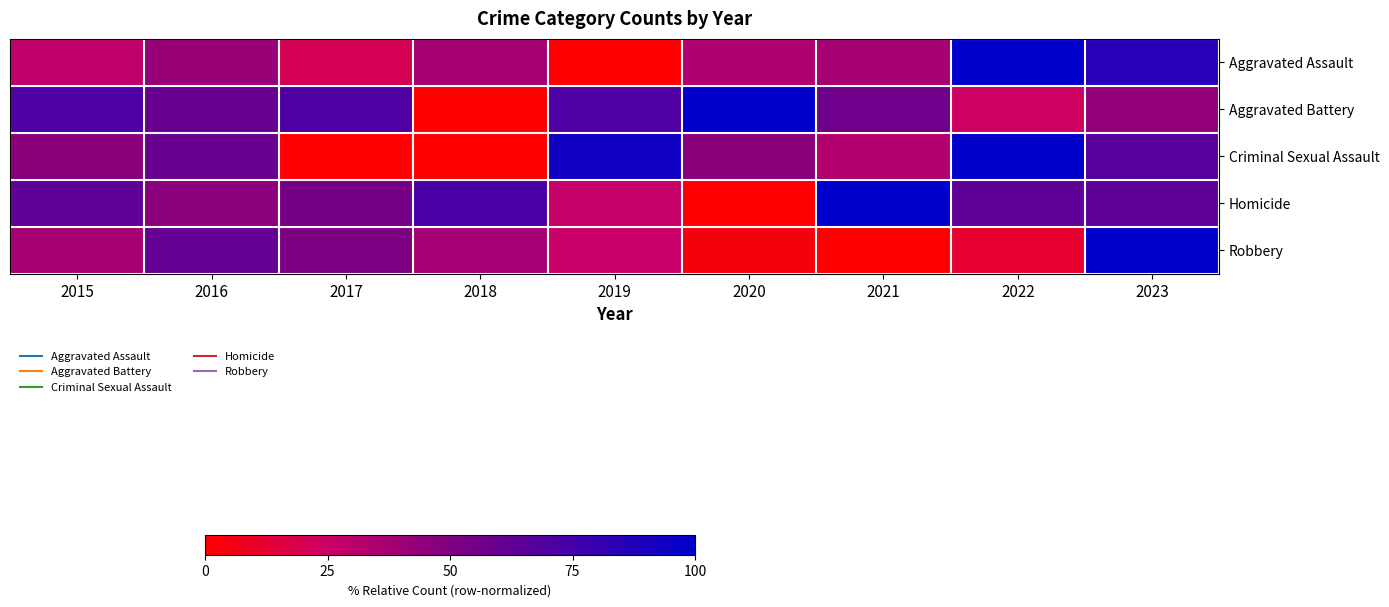

Reading left to right, transcribe all the data shown in this chart.

Aggravated Assault: 2015=29.0	2016=41.9	2017=21.0	2018=37.1	2019=0.0	2020=33.9	2021=37.1	2022=100.0	2023=85.5
Aggravated Battery: 2015=70.7	2016=60.3	2017=70.7	2018=0.0	2019=70.7	2020=100.0	2021=56.9	2022=24.1	2023=43.1
Criminal Sexual Assault: 2015=46.7	2016=60.0	2017=0.0	2018=0.0	2019=93.3	2020=46.7	2021=33.3	2022=100.0	2023=66.7
Homicide: 2015=63.6	2016=45.5	2017=54.5	2018=72.7	2019=27.3	2020=0.0	2021=100.0	2022=63.6	2023=63.6
Robbery: 2015=37.5	2016=61.3	2017=51.8	2018=38.1	2019=26.2	2020=3.6	2021=0.0	2022=11.9	2023=100.0